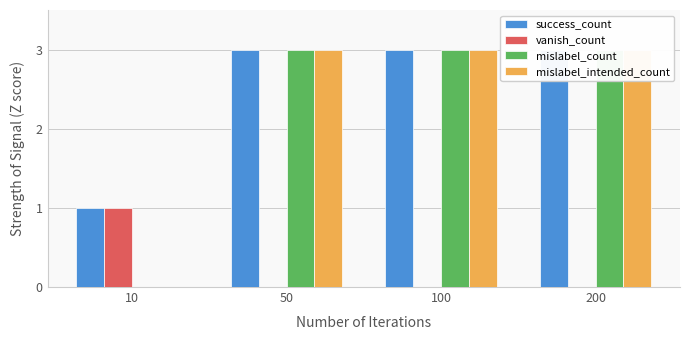

At how many categories does at least one series exceed 2?

3